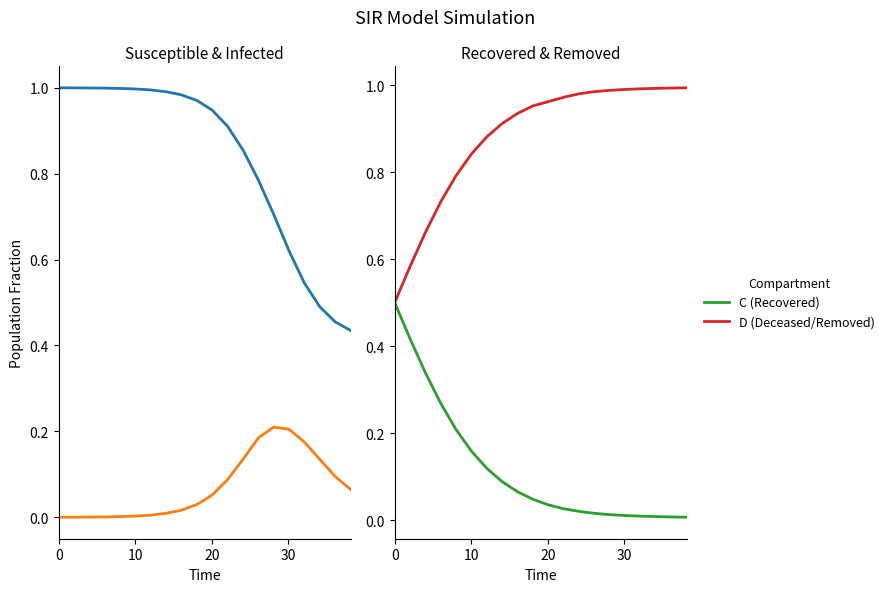

True or false: I (Infected) and S (Susceptible) cross at least once.

False